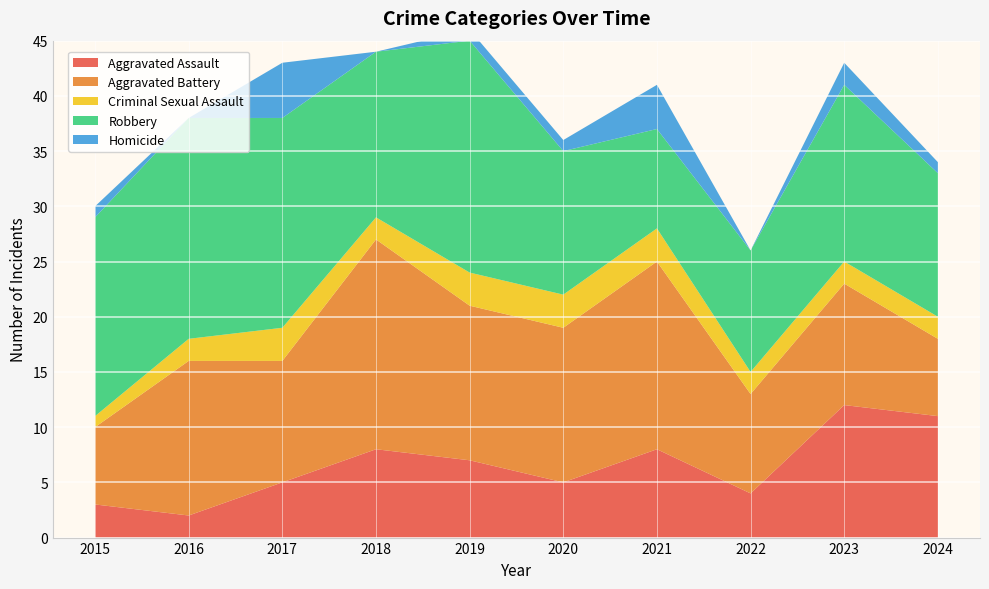

Reading right to left, list all the values displayed in this chart.

Aggravated Assault: 2024=11	2023=12	2022=4	2021=8	2020=5	2019=7	2018=8	2017=5	2016=2	2015=3
Aggravated Battery: 2024=7	2023=11	2022=9	2021=17	2020=14	2019=14	2018=19	2017=11	2016=14	2015=7
Criminal Sexual Assault: 2024=2	2023=2	2022=2	2021=3	2020=3	2019=3	2018=2	2017=3	2016=2	2015=1
Robbery: 2024=13	2023=16	2022=11	2021=9	2020=13	2019=21	2018=15	2017=19	2016=20	2015=18
Homicide: 2024=1	2023=2	2022=0	2021=4	2020=1	2019=1	2018=0	2017=5	2016=0	2015=1